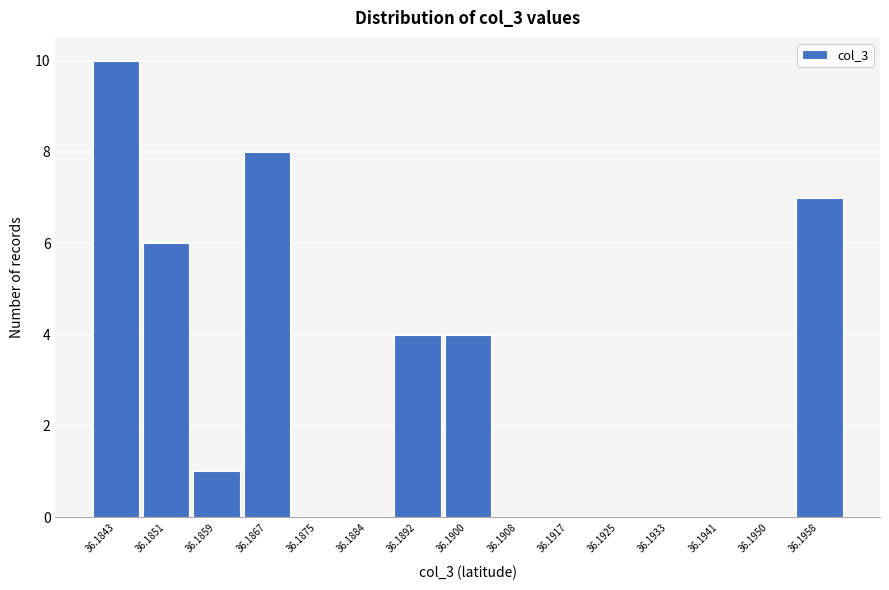

Reading left to right, extract all data points from this chart.

36.1843=10	36.1851=6	36.1859=1	36.1867=8	36.1875=0	36.1884=0	36.1892=4	36.1900=4	36.1908=0	36.1917=0	36.1925=0	36.1933=0	36.1941=0	36.1950=0	36.1958=7